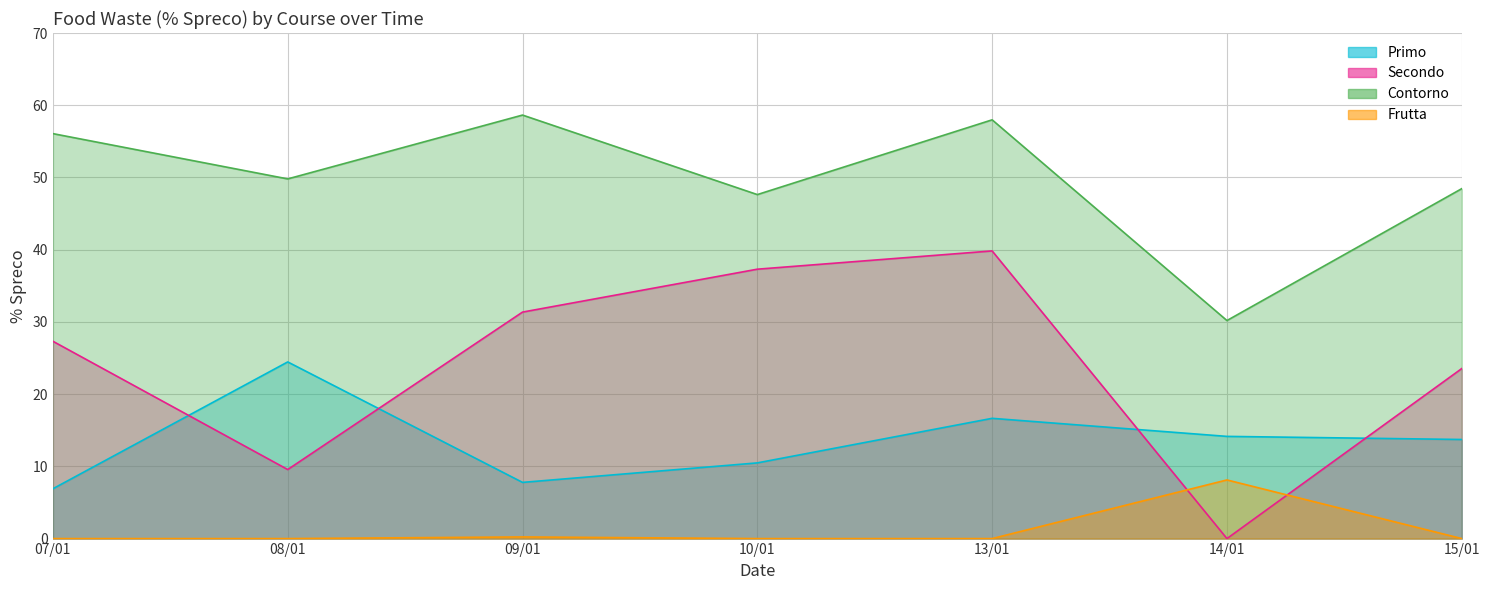

What is the average value of the Secondo series?

24.1